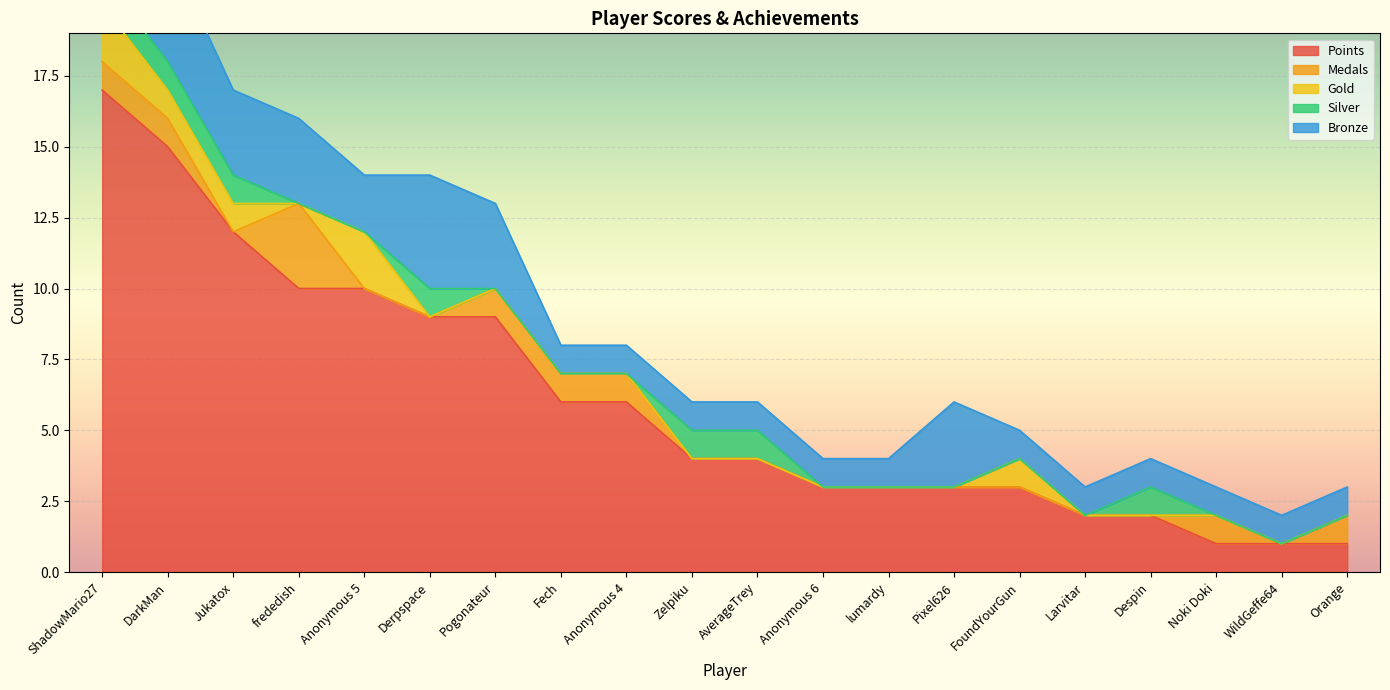

What is the spread (max minus min) of values at AverageTrey?

4